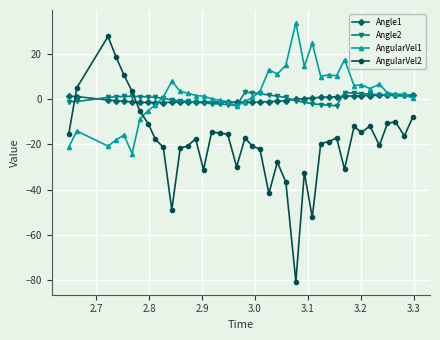

What is the average value of the AngularVel2 series?

-18.6